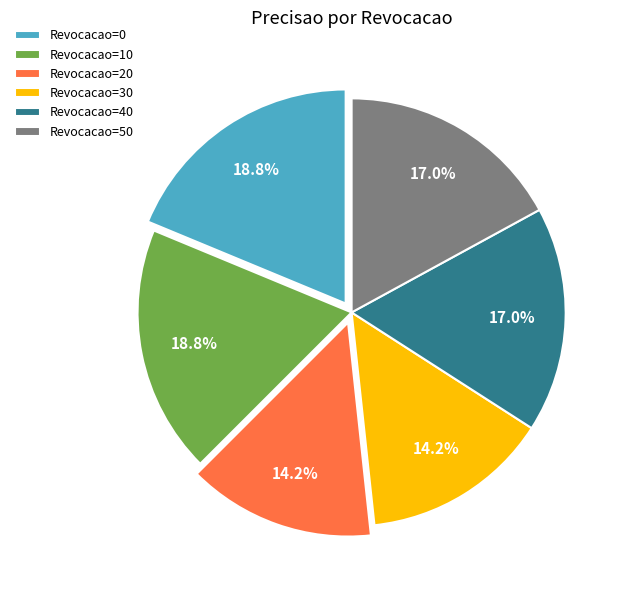

Does any single category account for the majority?

No